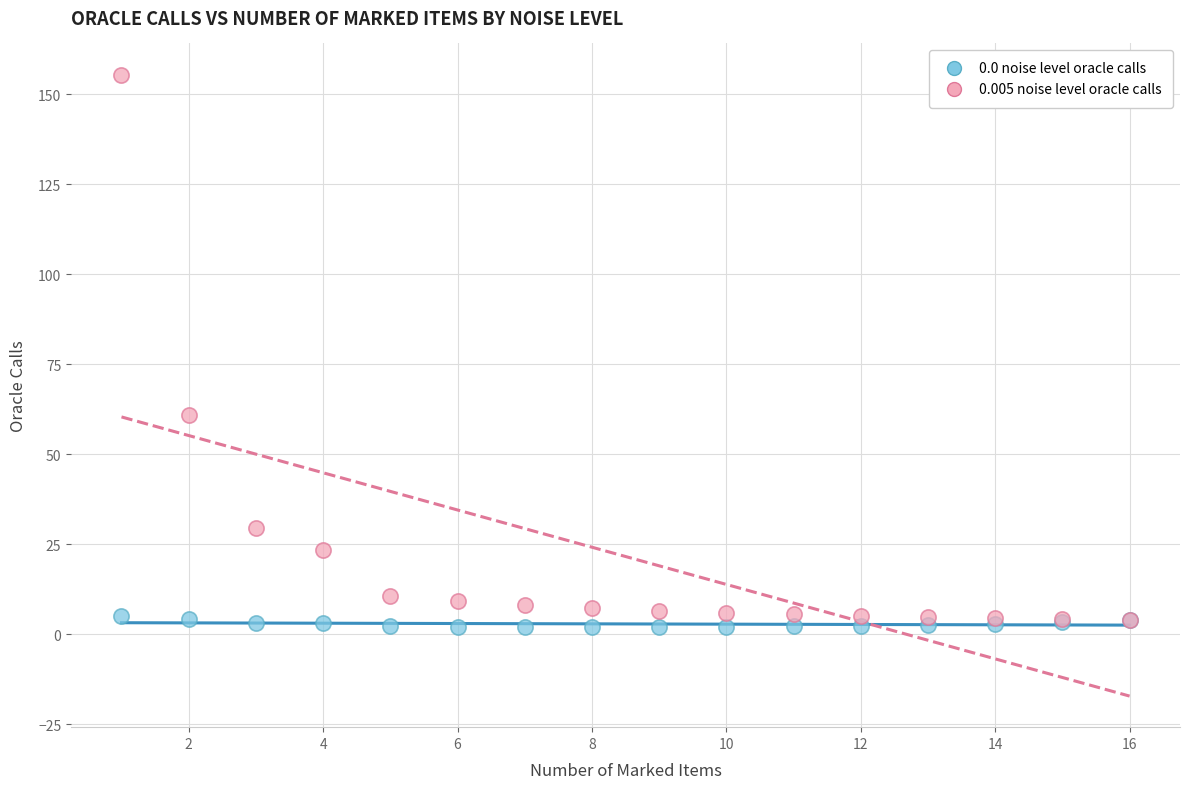

Across all series, what Y value is closest to 78?

61.0